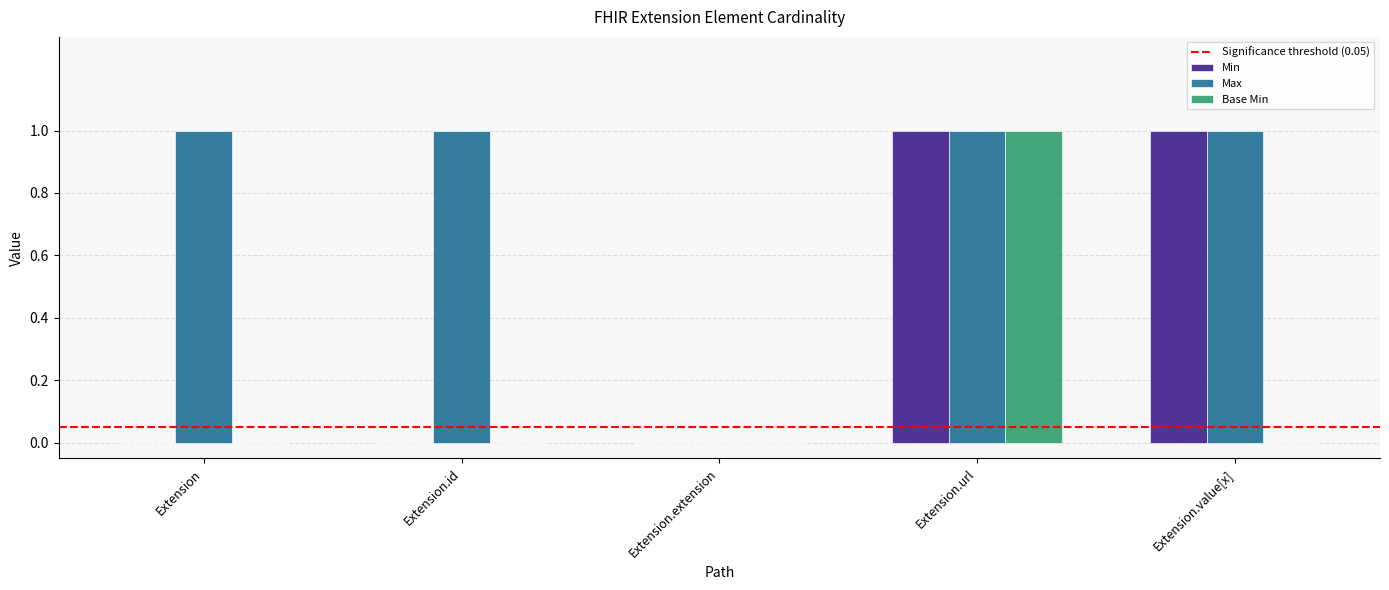

How many distinct data groups are displayed?

3